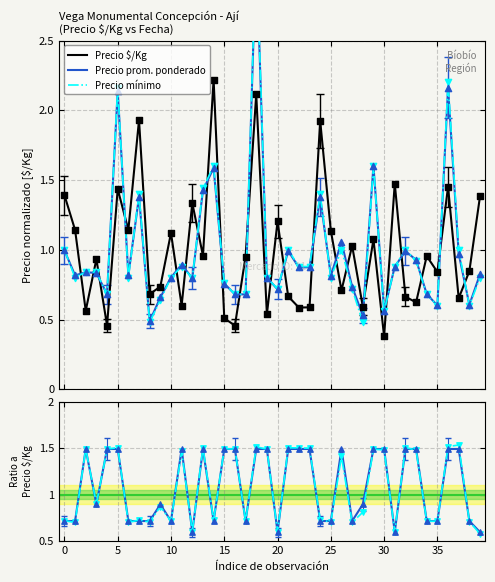

What is the minimum value for Precio $/Kg?

0.4